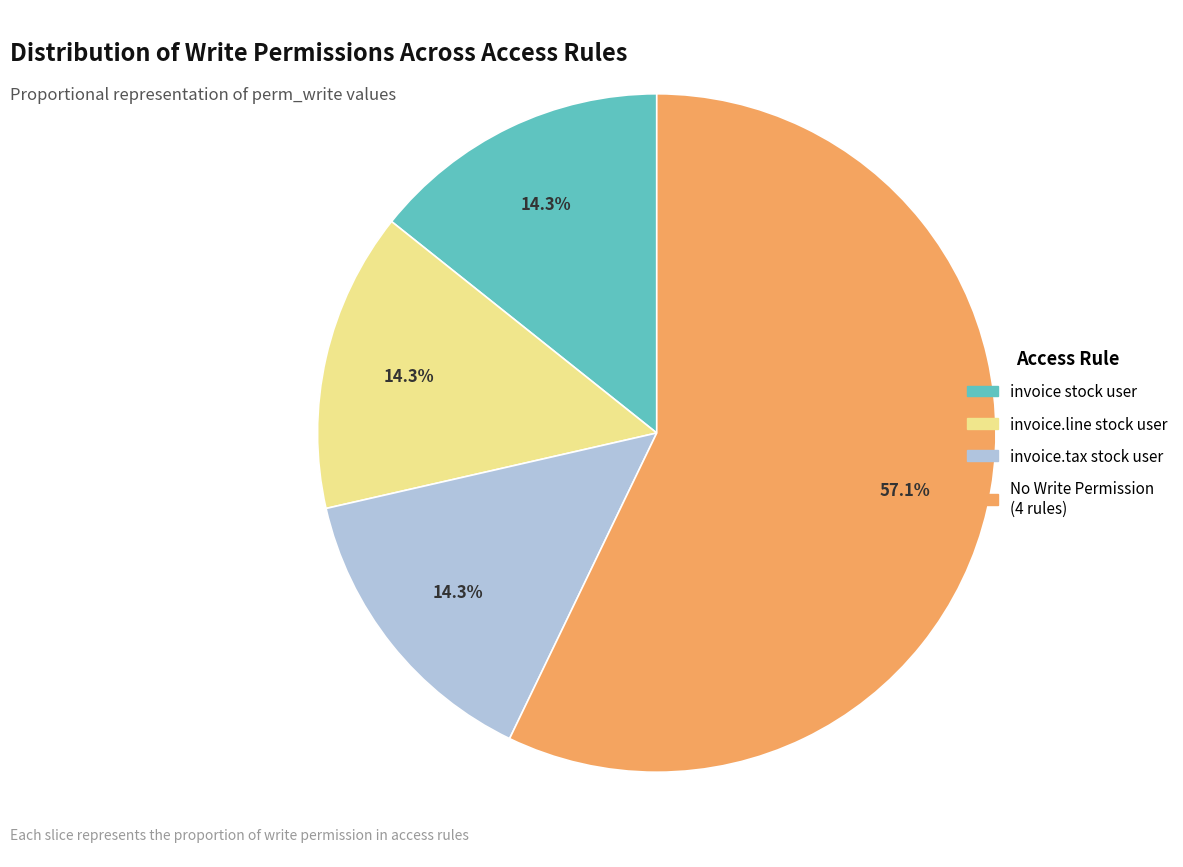

What is the ratio of the value at invoice.line stock user to the value at invoice stock user?

1.0